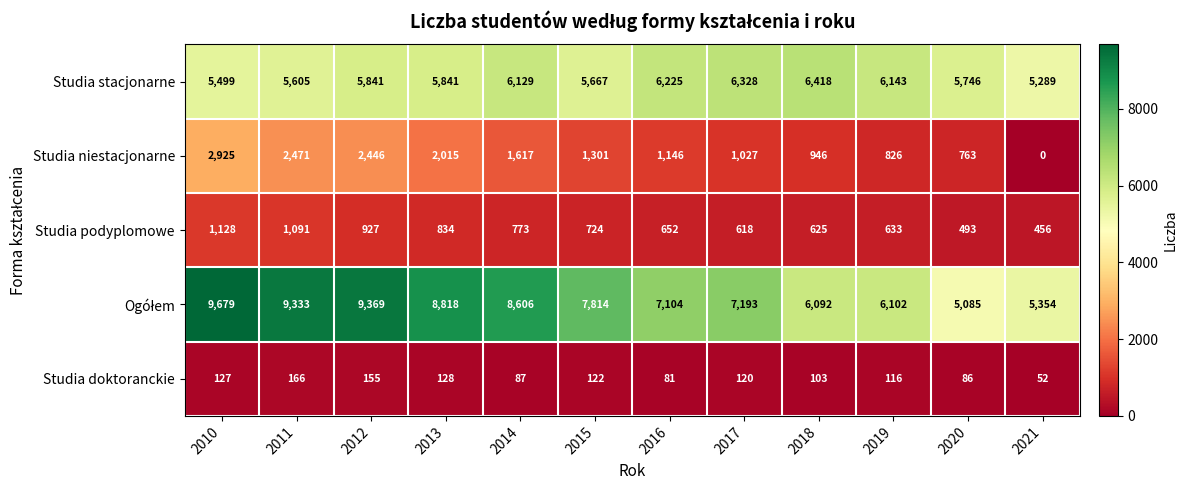

Is it true that Studia doktoranckie equals 85 at 2010?

False